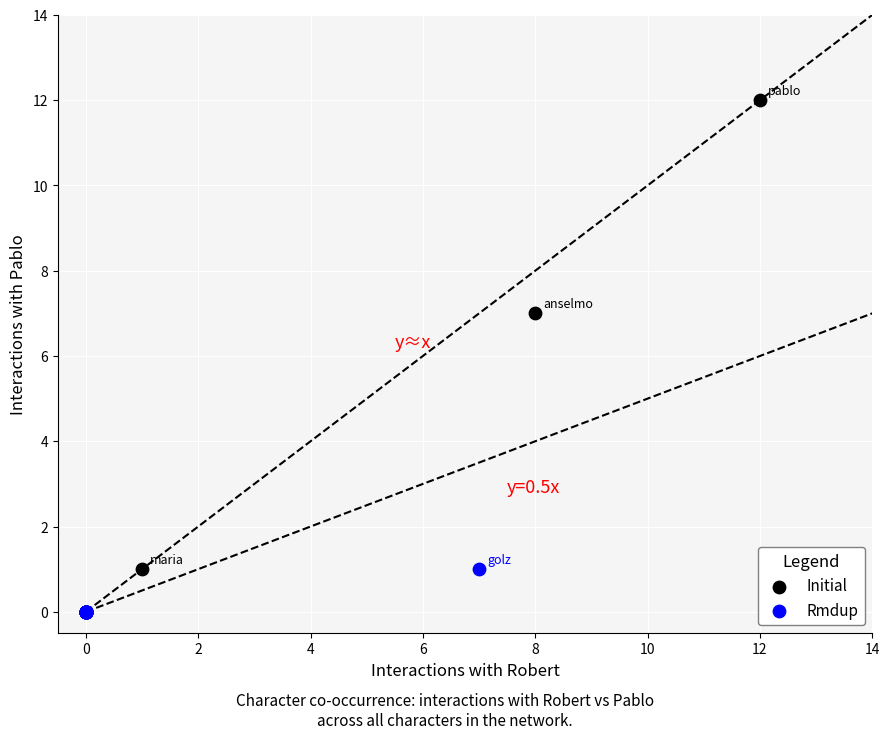

Which series has the largest Y range (max minus min)?

Initial